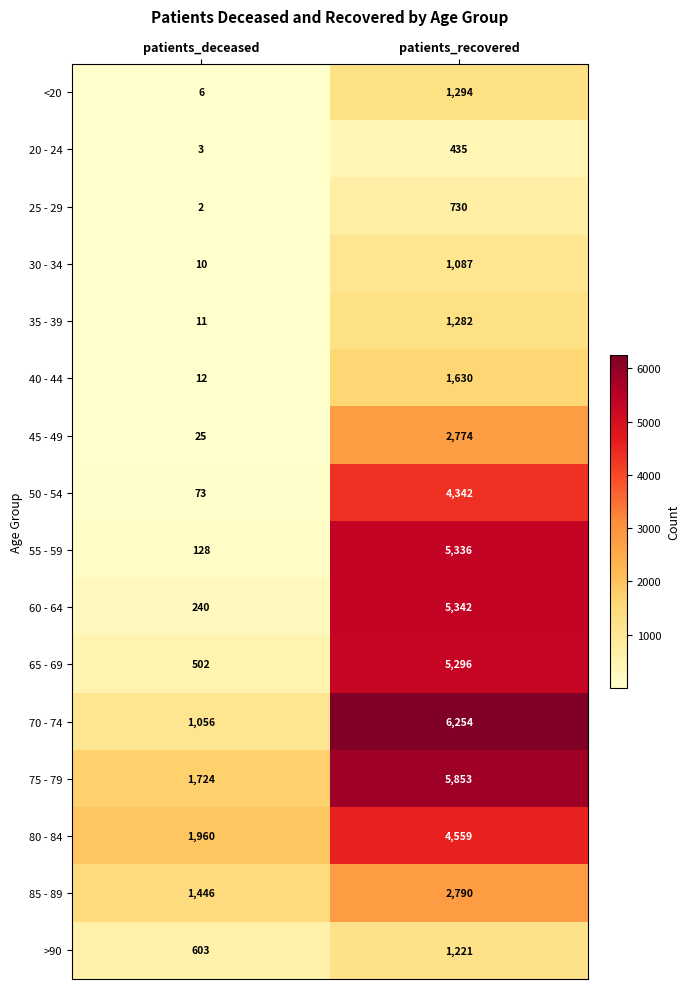

The value of 60 - 64 at patients_recovered is 5342. True or false?

True